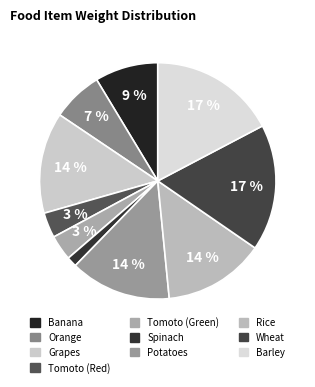

Count the number of slices in the pie.

10